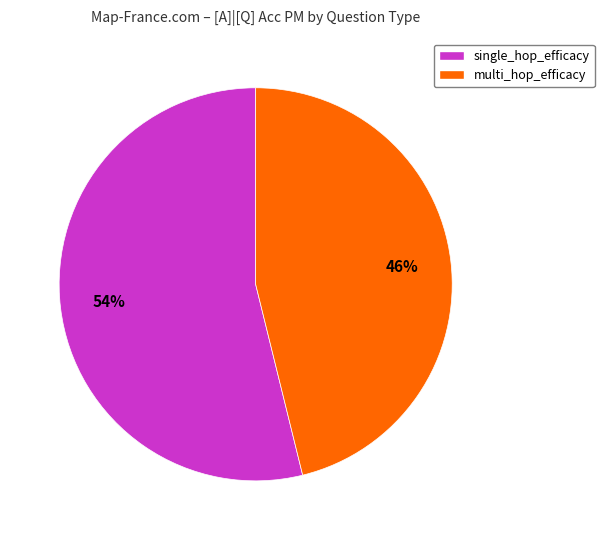

What is the largest slice in the pie chart?

single_hop_efficacy